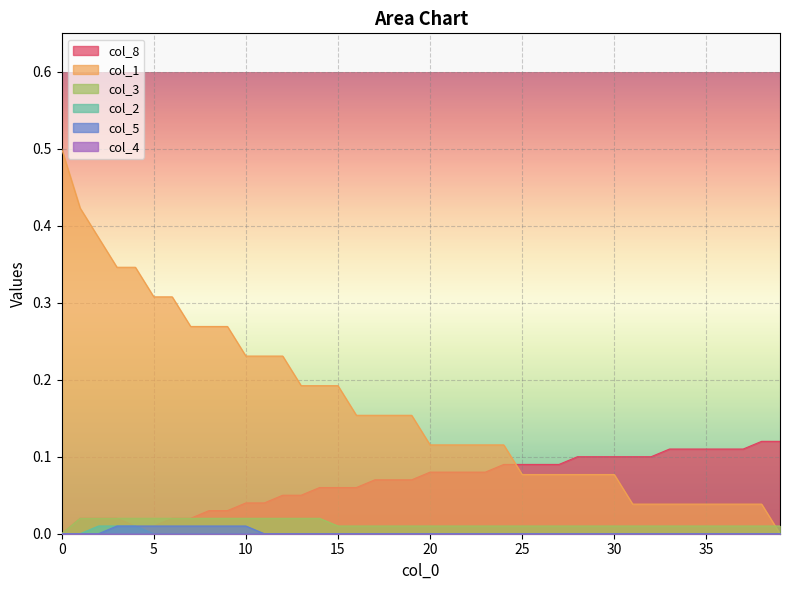

The value of col_3 at 31 is 0.0. True or false?

False